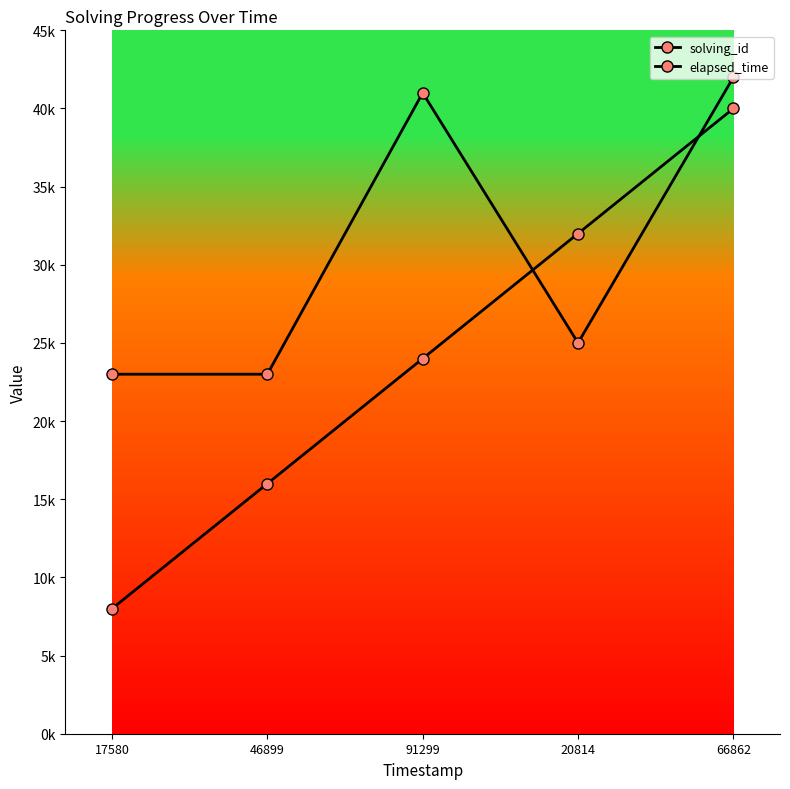

Is it true that solving_id equals 16000 at 46899?

True